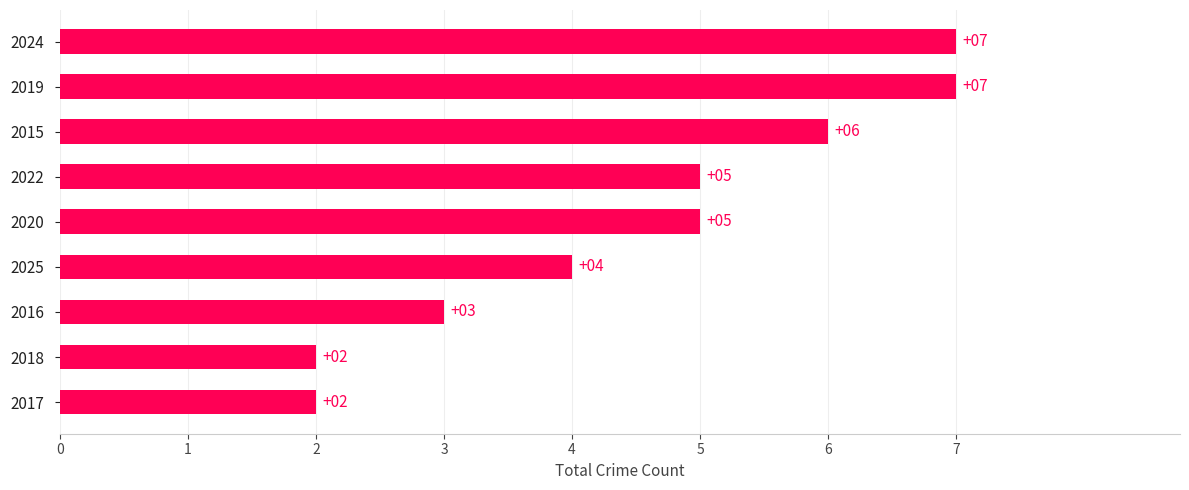

Between 2015 and 2024, which is larger?

2024